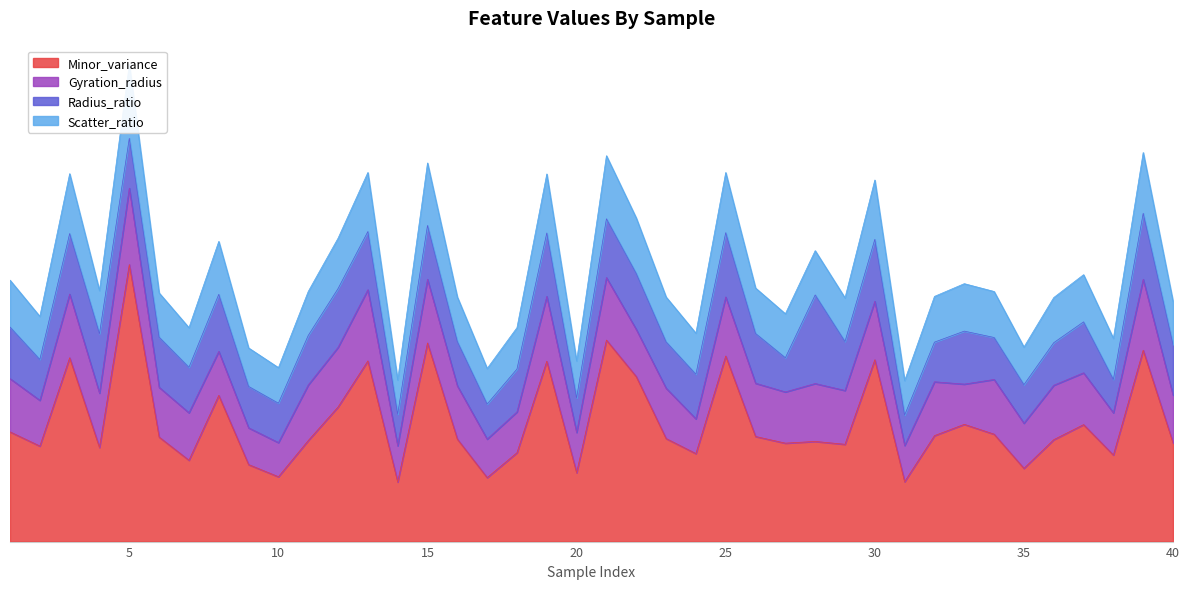

What is the maximum value shown in the chart?

1221